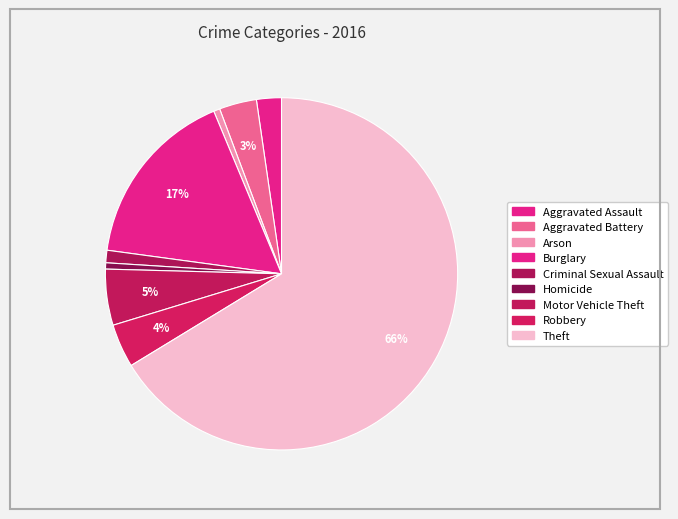

To the nearest percent, what is the difference between the Criminal Sexual Assault and Aggravated Battery slice percentages?

2%